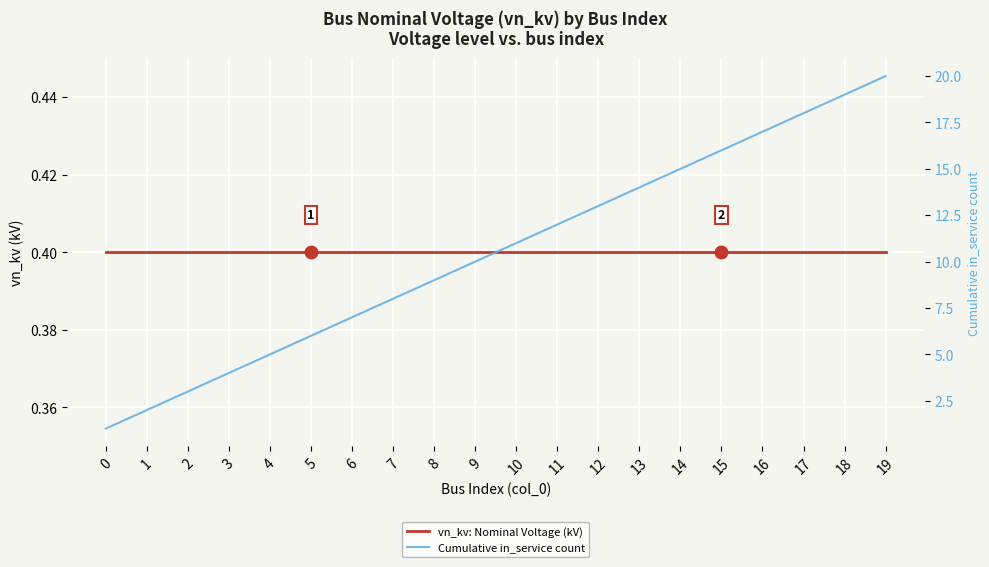

What is the difference between the Cumulative in_service count values at 8 and 11?

3.0